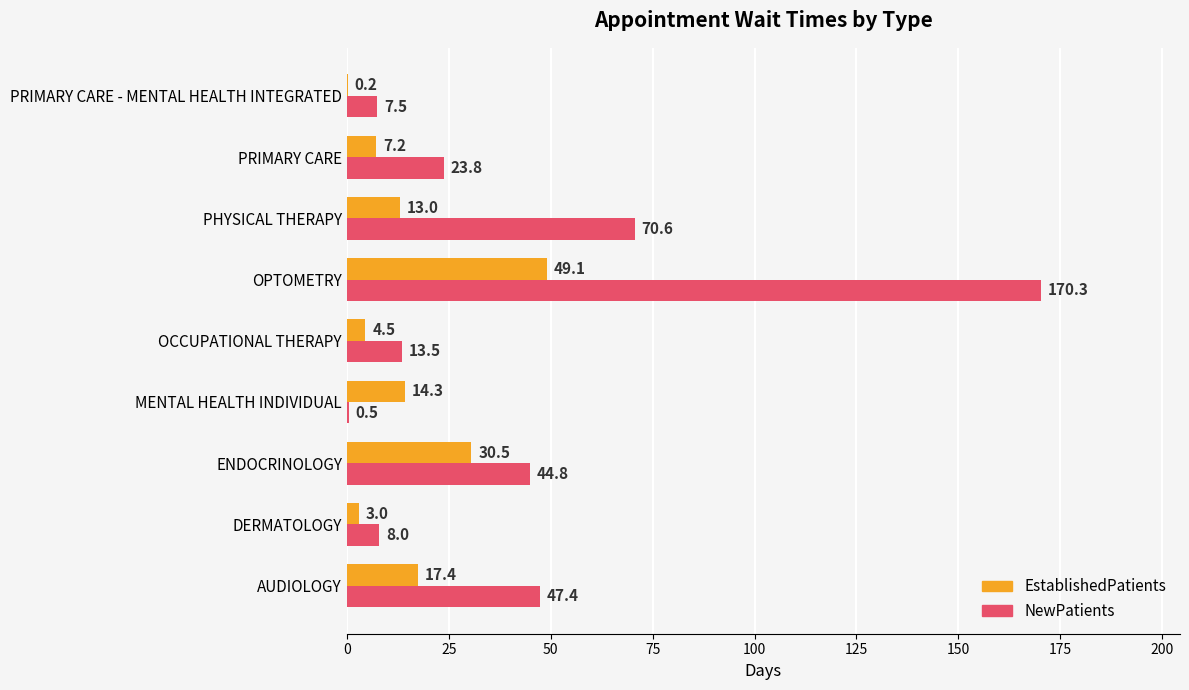

What are all the series names shown in the legend?

EstablishedPatients, NewPatients